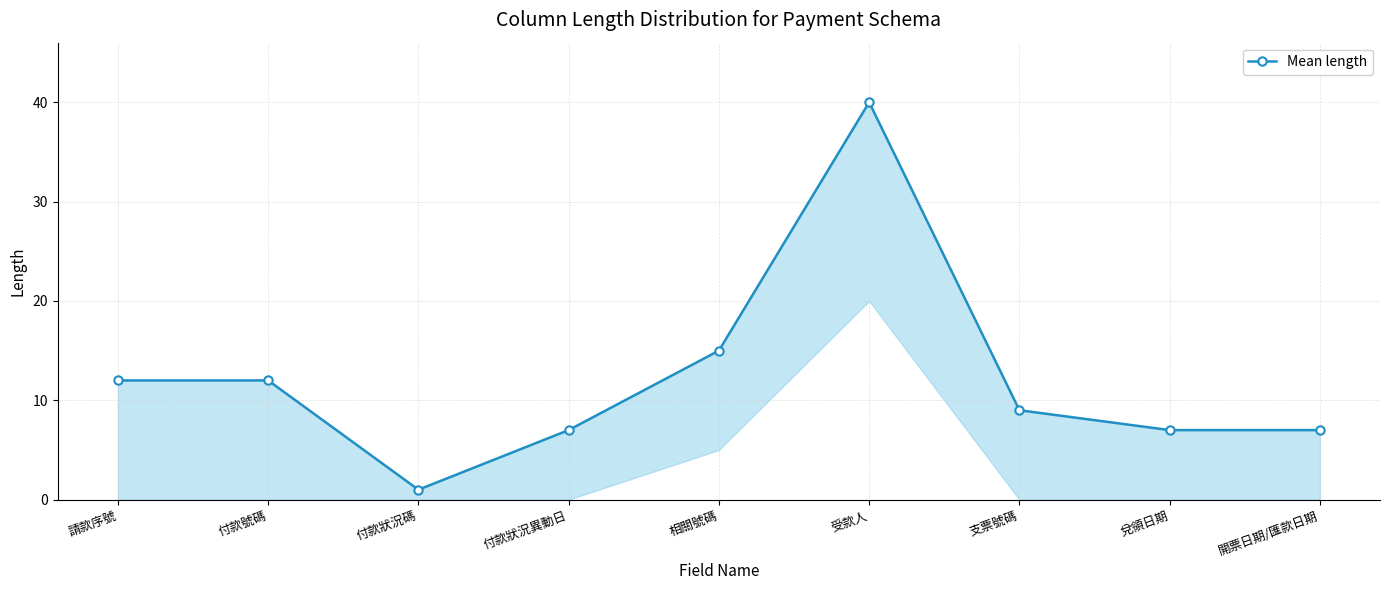

True or false: there are more than 2 points higher than both neighbors.

False